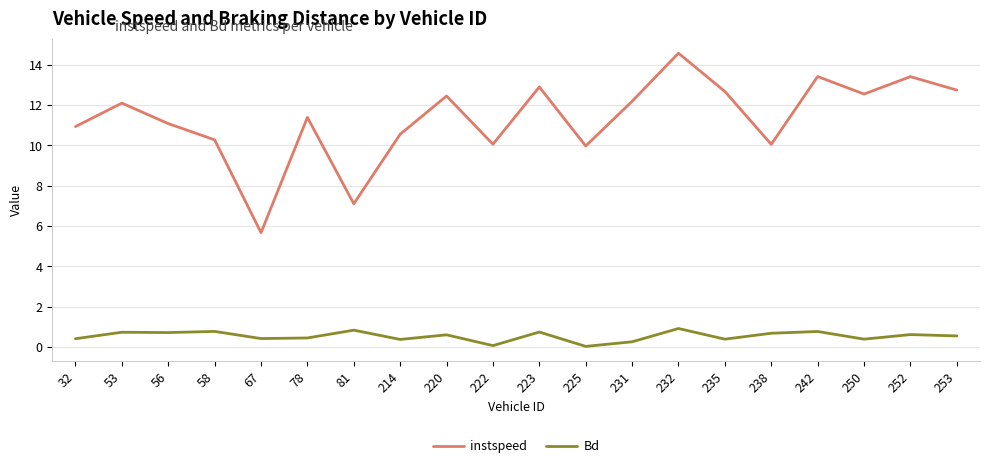

What is the difference between the highest and lowest values at 238?

9.4